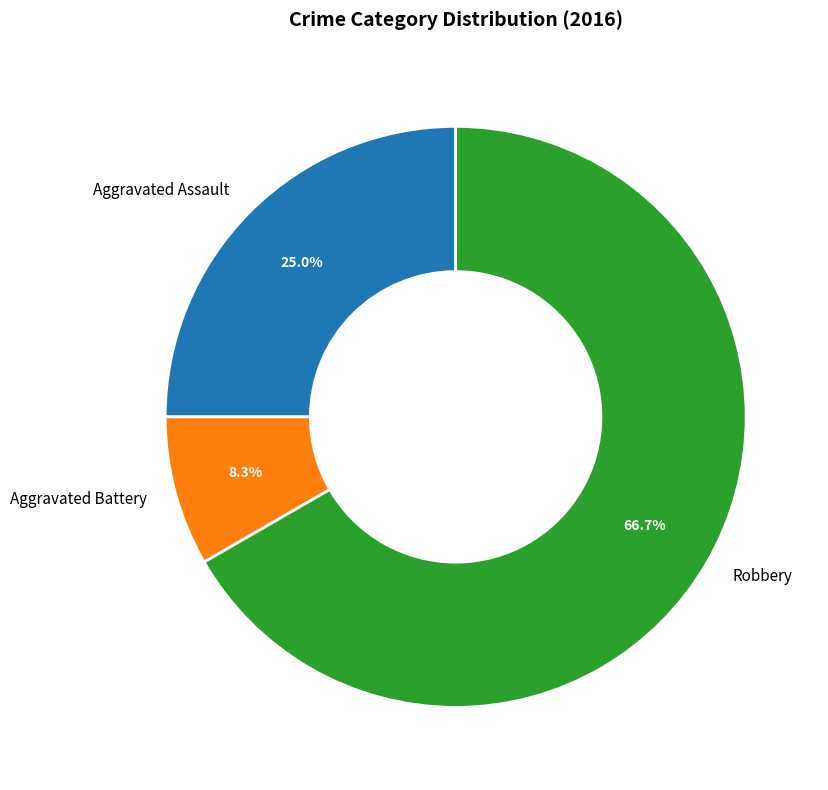

To the nearest percent, what is the difference between the largest and smallest slice percentages?

58%